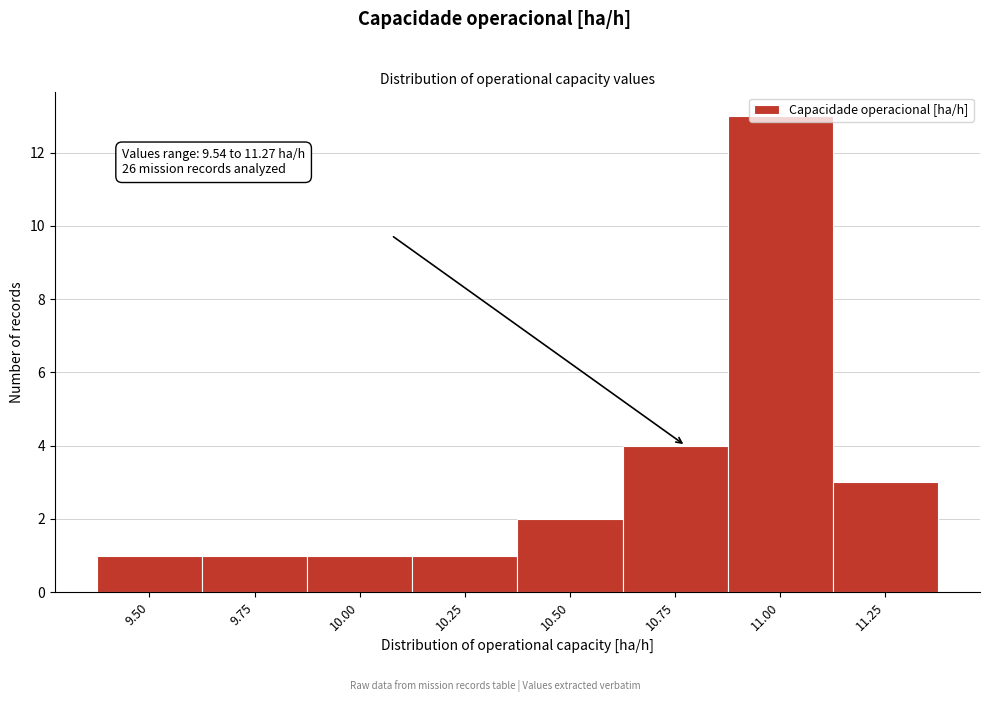

What is the average value?

3